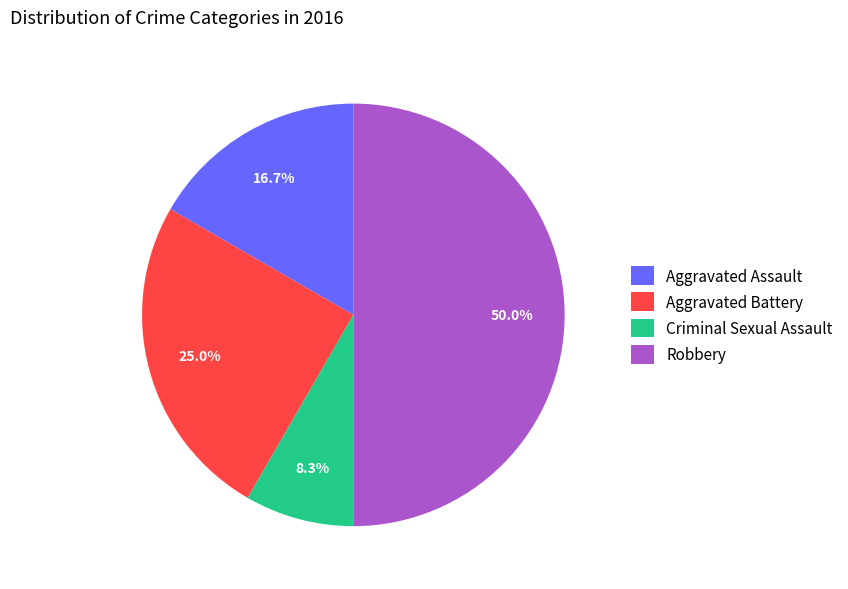

Does Aggravated Assault represent more than half of the total?

No